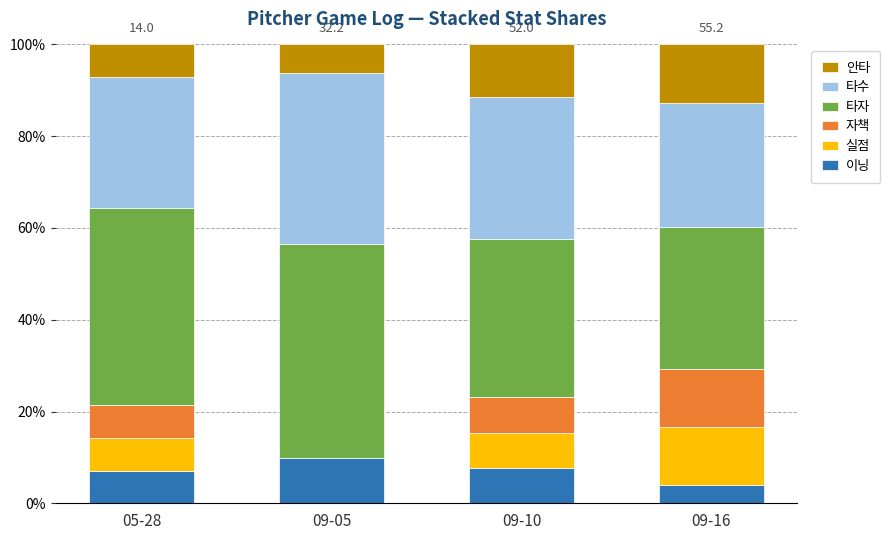

The 이닝 series shows 4.0 at 09-16. True or false?

True